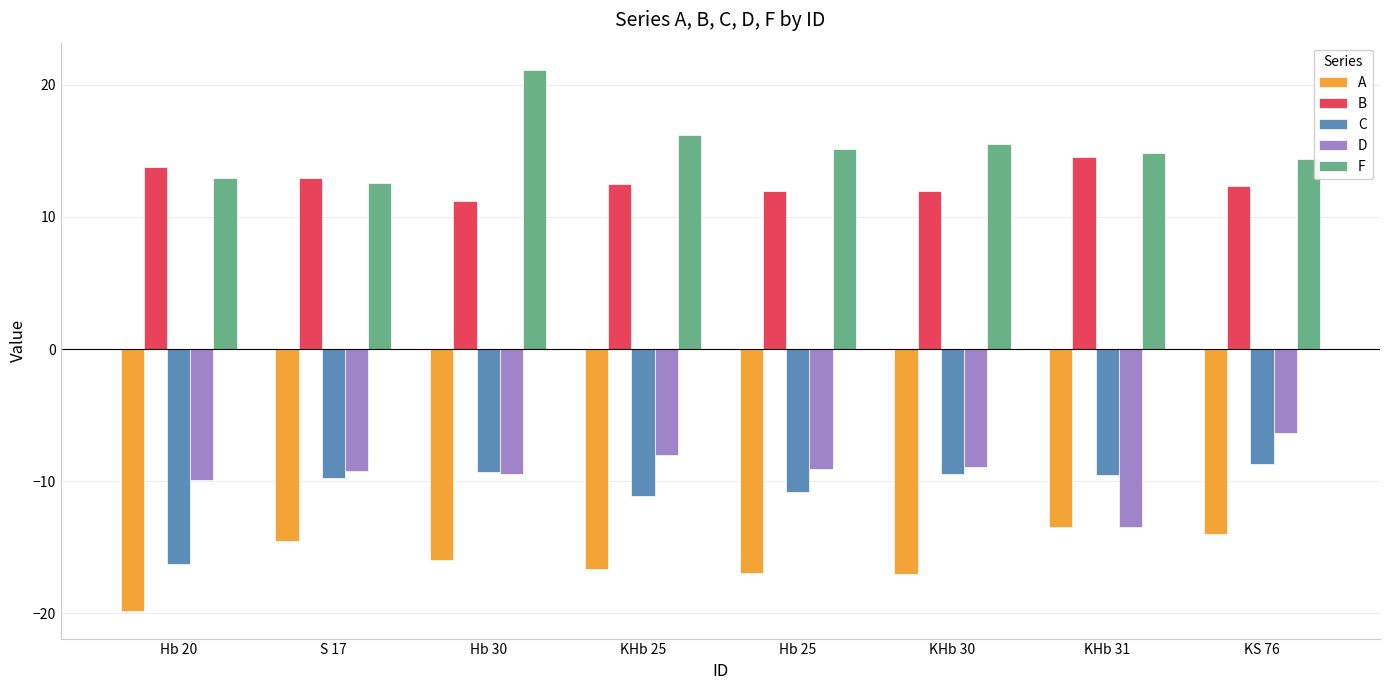

Is the value of F at KS 76 greater than the value of C at Hb 20?

Yes